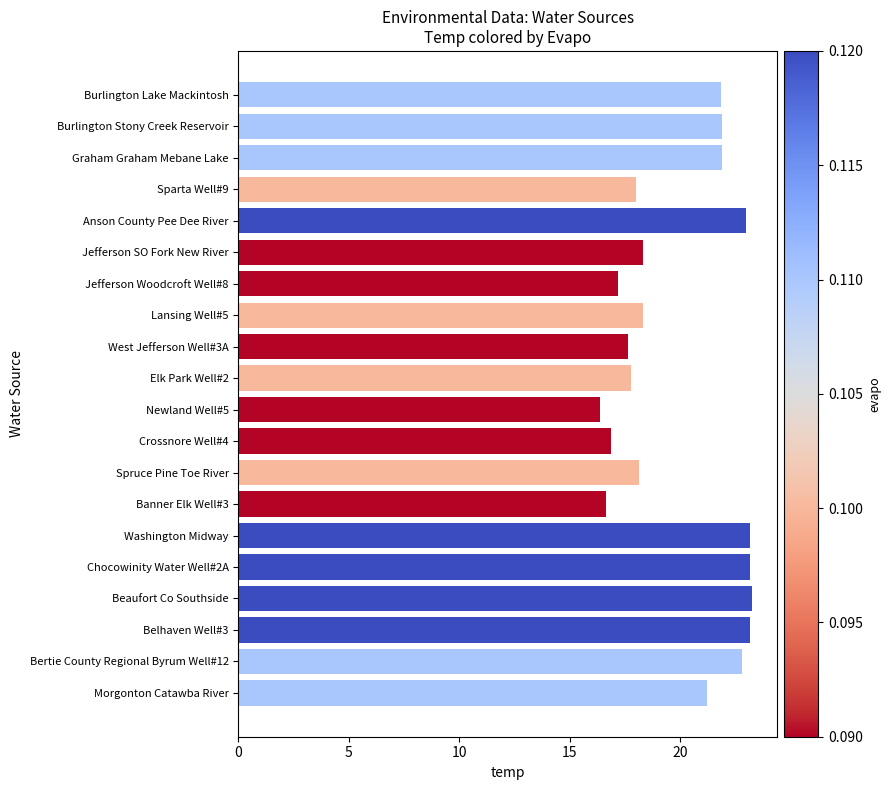

What is the minimum value shown in the chart?

16.4